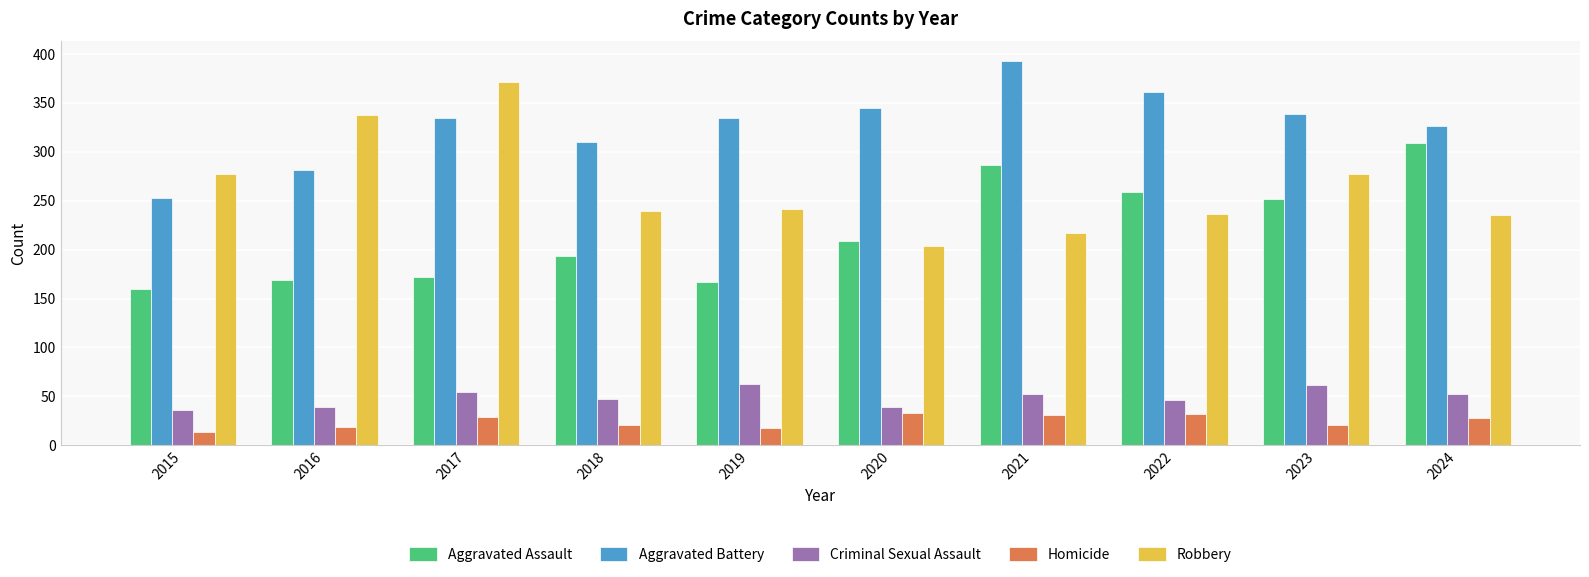

What are all the series names shown in the legend?

Aggravated Assault, Aggravated Battery, Criminal Sexual Assault, Homicide, Robbery